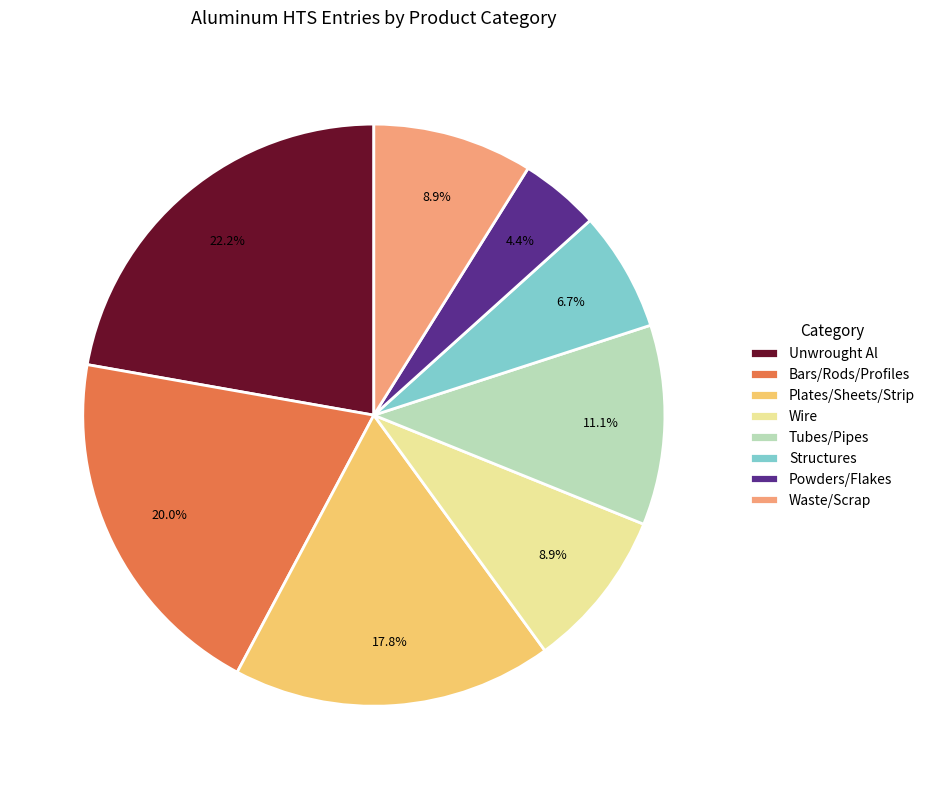

What is the total percentage of Structures and Waste/Scrap?

15.6%